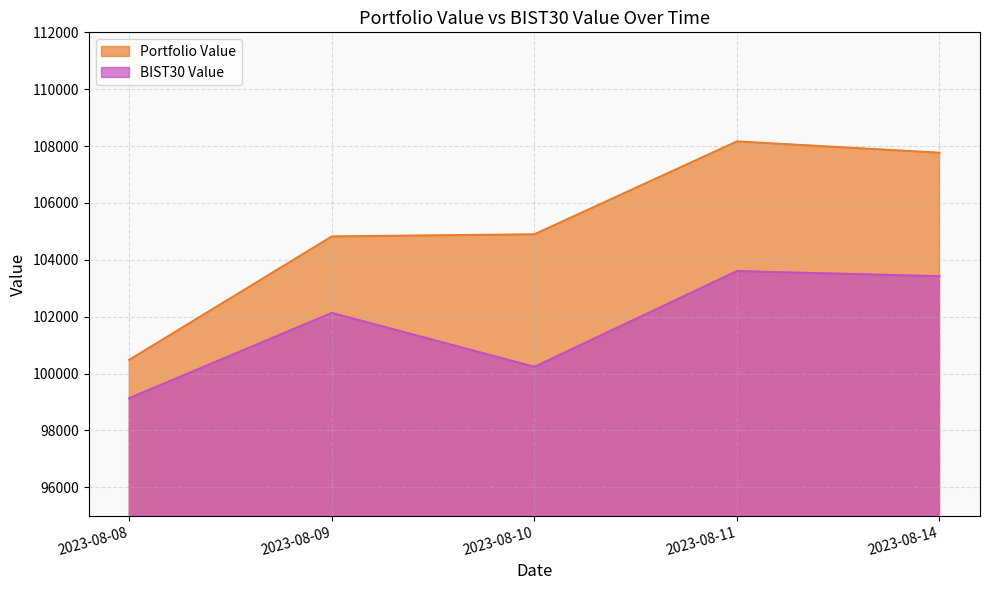

Rank the series by their average value, from lowest to highest.

BIST30 Value, Portfolio Value